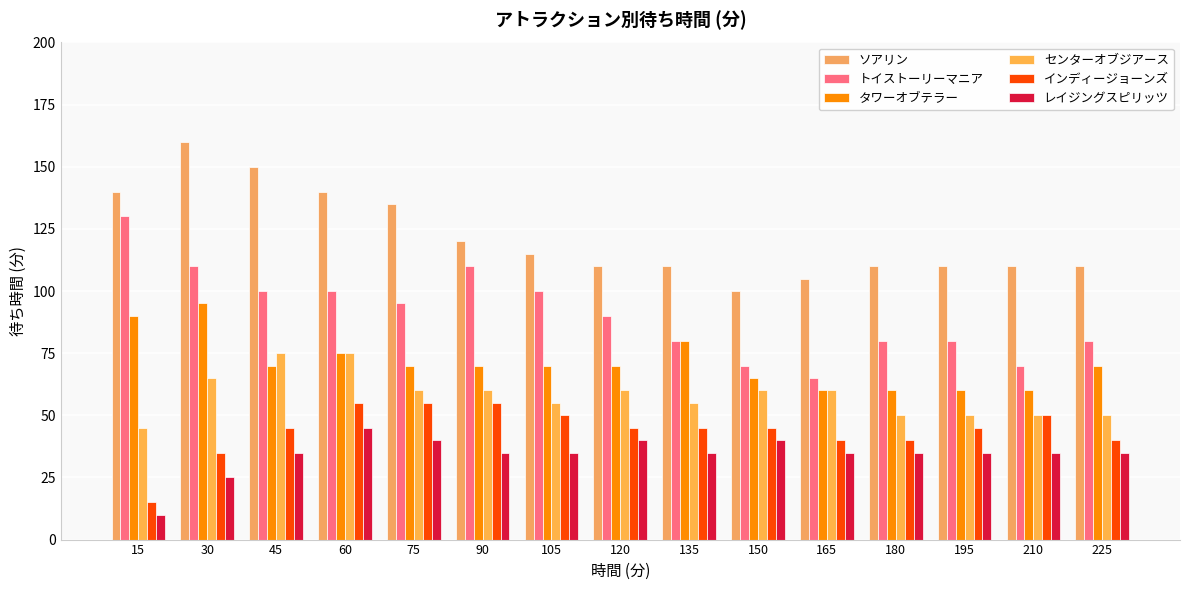

How many data points does each series have?

15